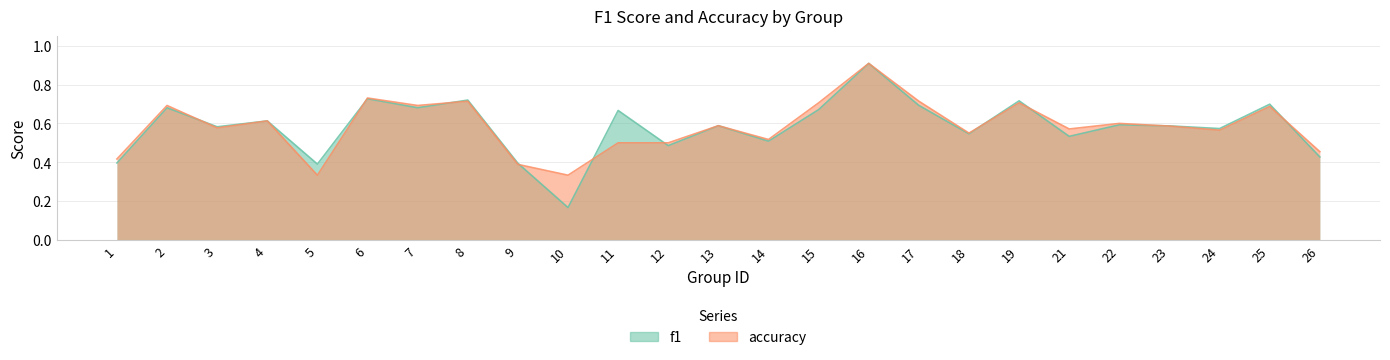

What is the minimum value for f1?

0.2